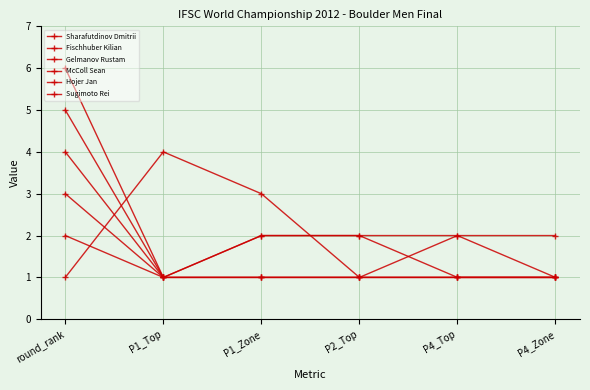

Does the chart display data point markers on the line(s)?

Yes